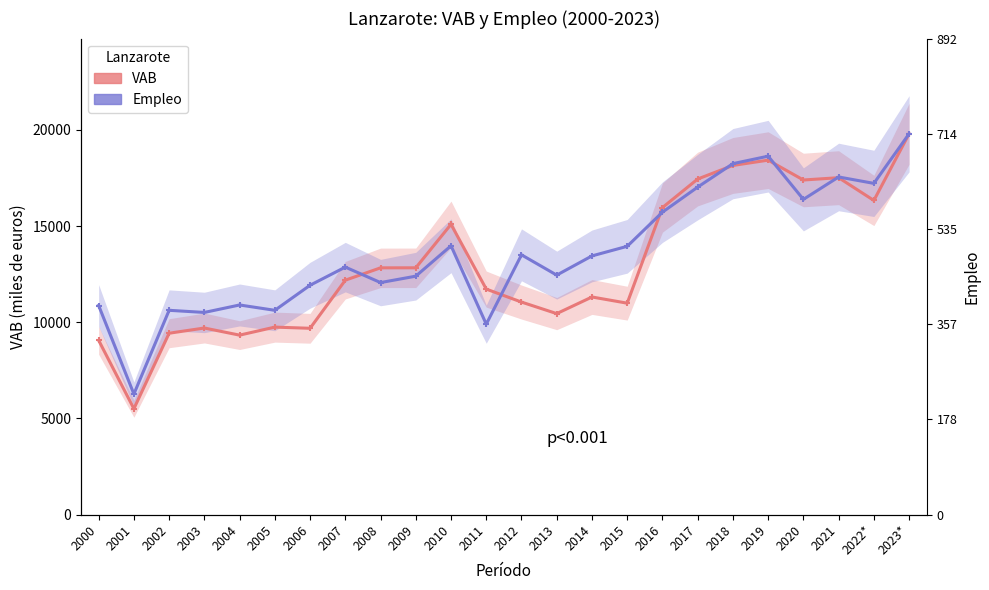

After their last crossing, which series has the higher values: VAB or Empleo (scaled)?

Empleo (scaled)